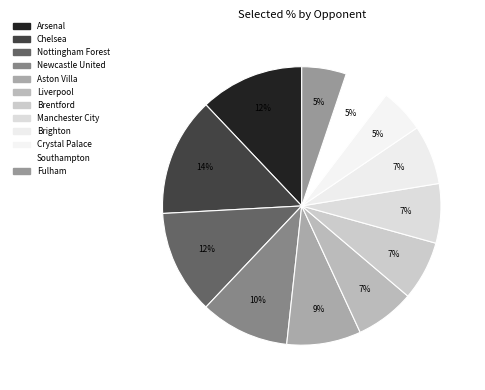

What portion of the pie excludes Brentford?

93.1%